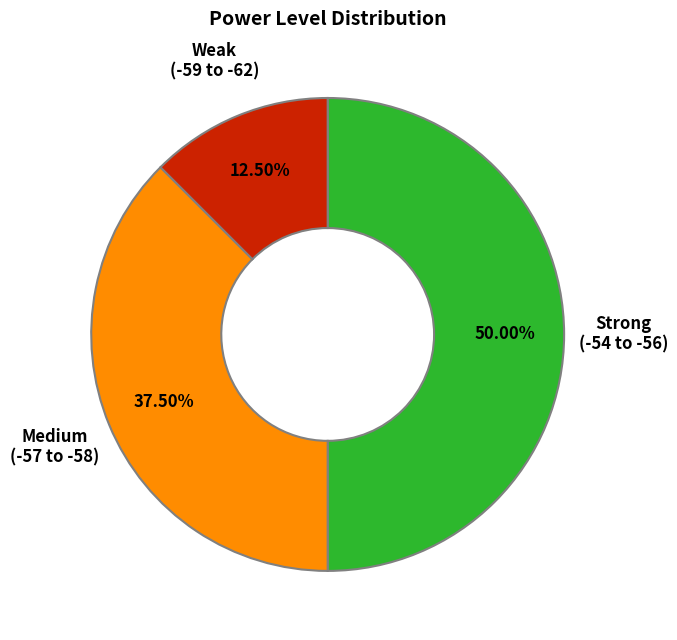

How many slices are in this pie chart?

3